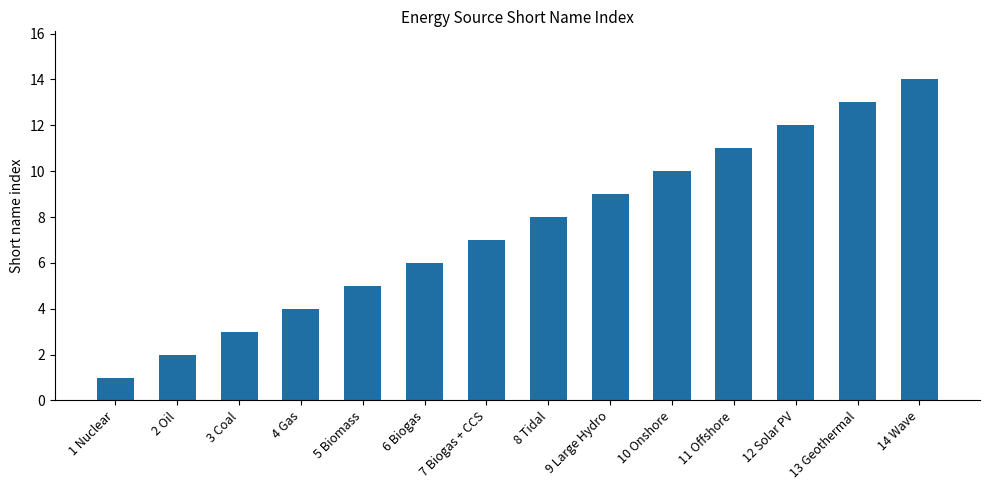

List the labels in order of value, smallest first.

1 Nuclear, 2 Oil, 3 Coal, 4 Gas, 5 Biomass, 6 Biogas, 7 Biogas + CCS, 8 Tidal, 9 Large Hydro, 10 Onshore, 11 Offshore, 12 Solar PV, 13 Geothermal, 14 Wave